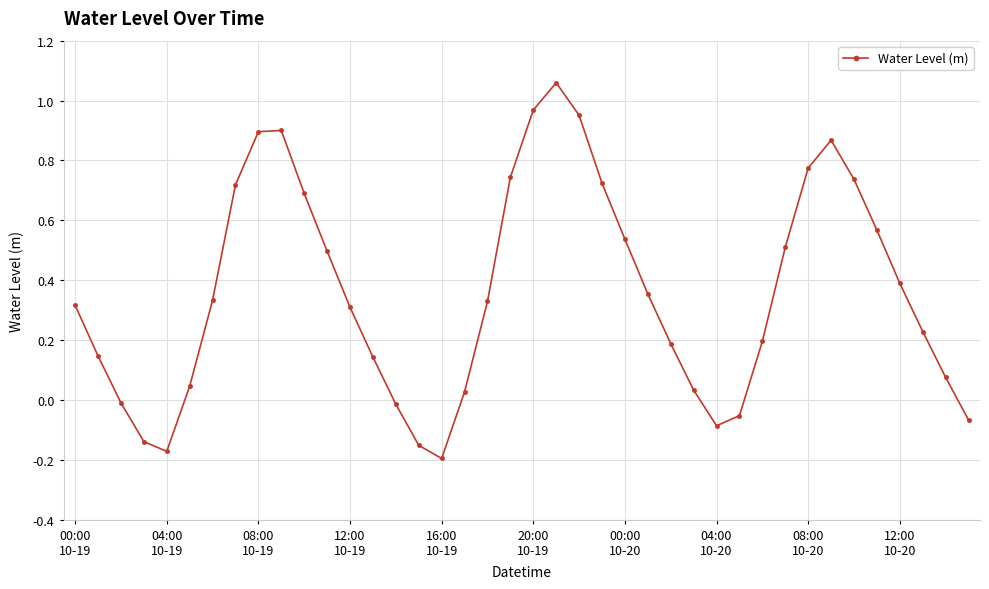

True or false: there are more than 1 points higher than both neighbors.

True